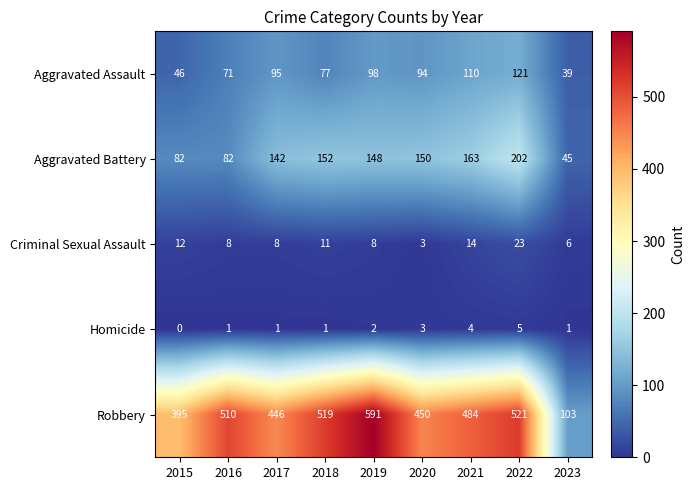

Where does the Aggravated Assault series first go above 94?

2017